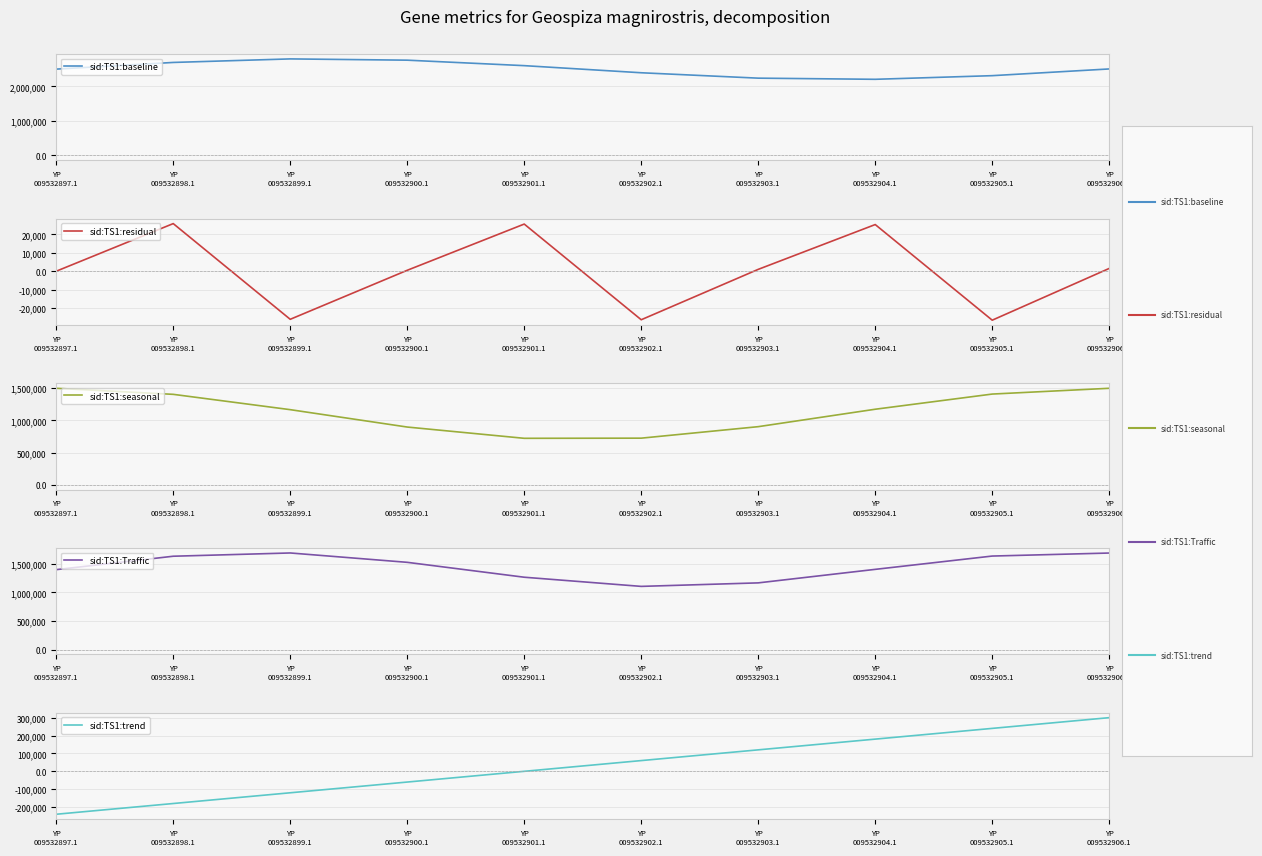

Where is the first local minimum for sid:TS1:seasonal?

YP
009532901.1